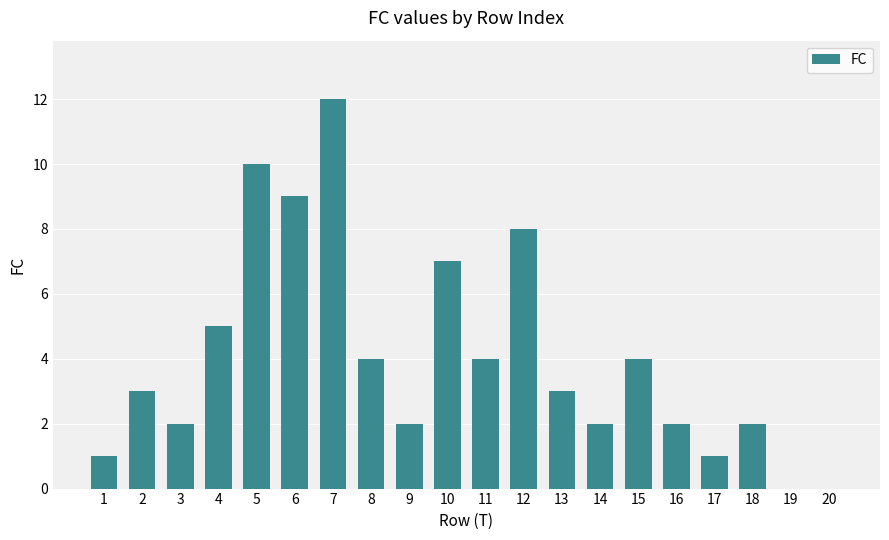

How many data points does each series have?

20